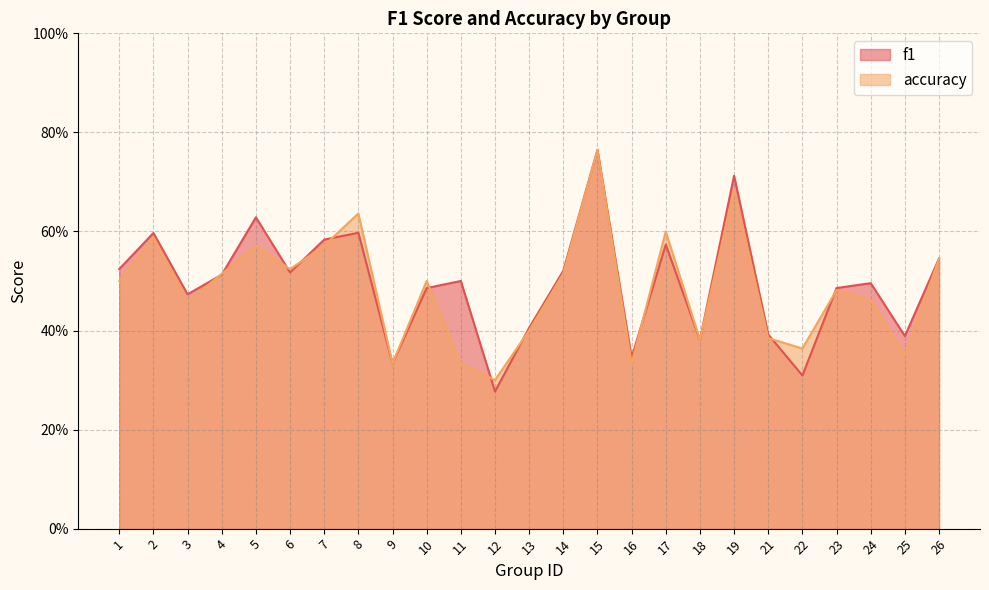

Which label corresponds to the smallest value in the chart?

12